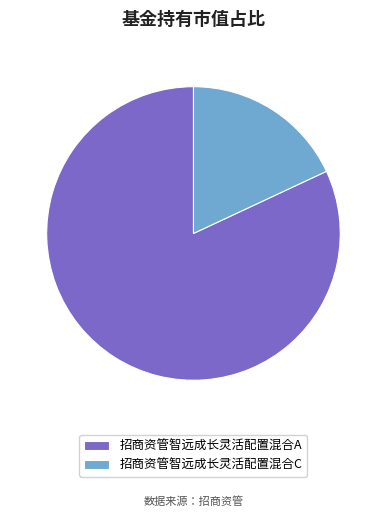

Is there any slice that represents more than half of the pie?

Yes